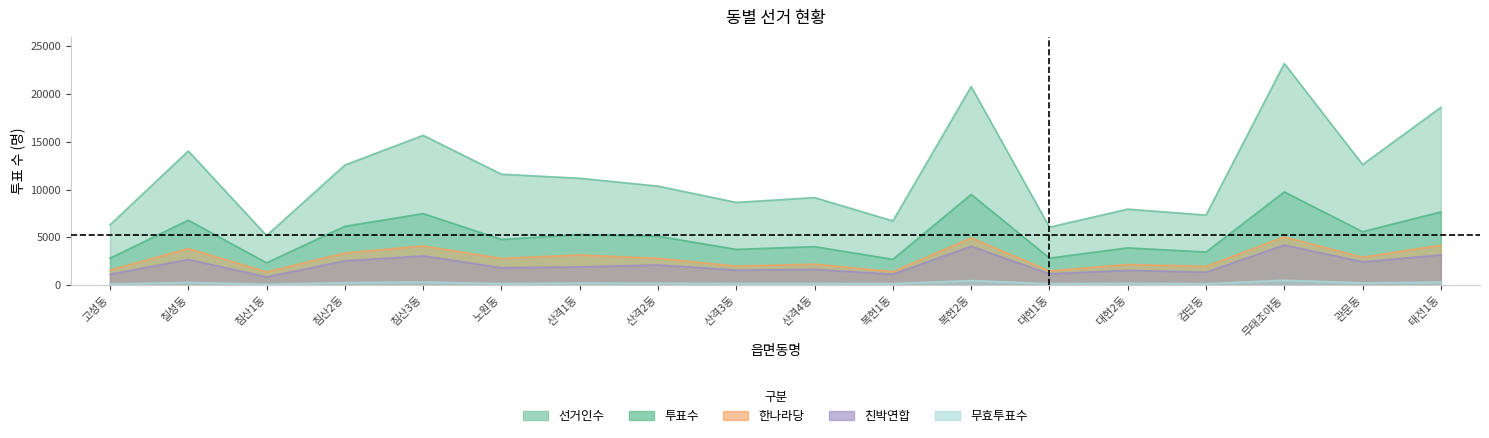

Is the value of 선거인수 at 노원동 greater than the value of 친박연합 at 대현1동?

Yes